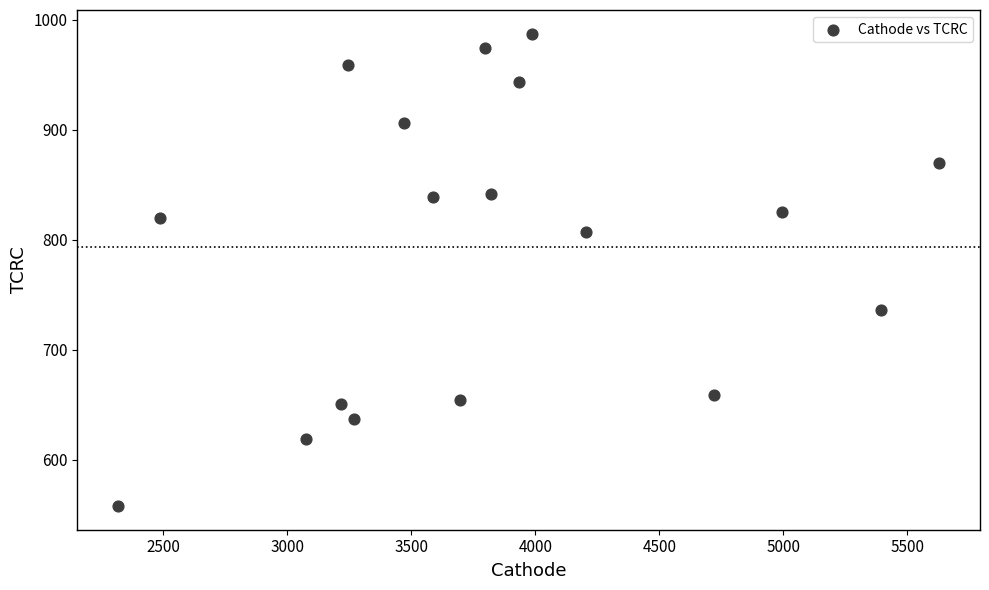

What is the range of Y values (max minus min)?

429.5